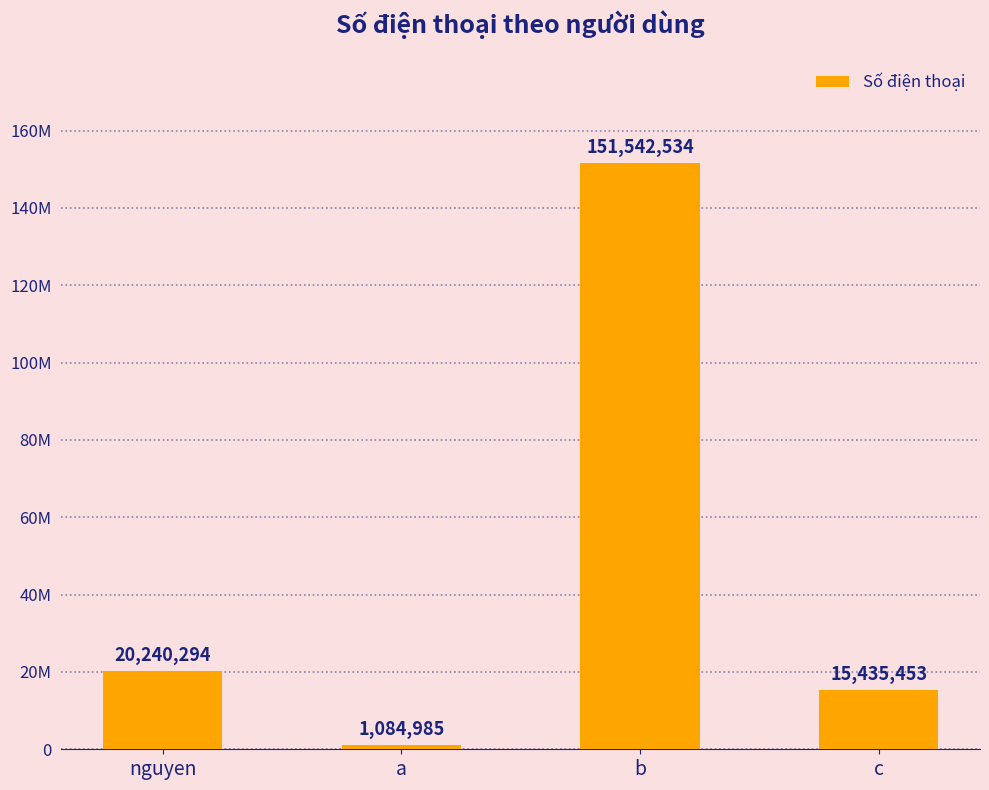

At which label is the value closest to 76313759?

nguyen